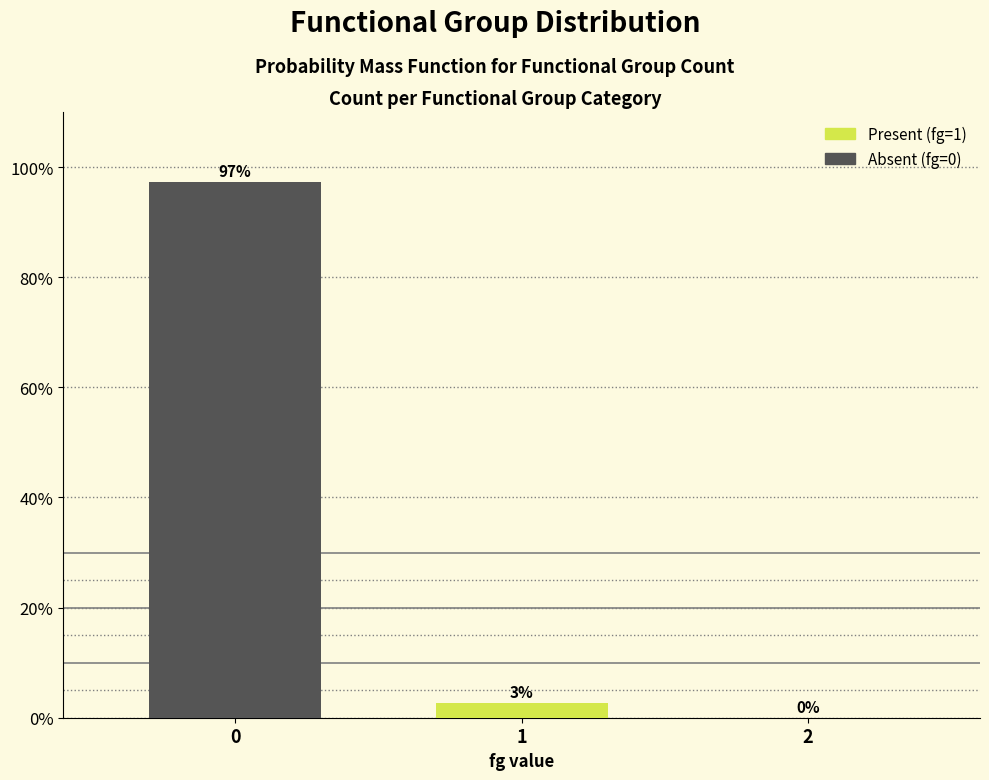

Are the bars horizontal?

No